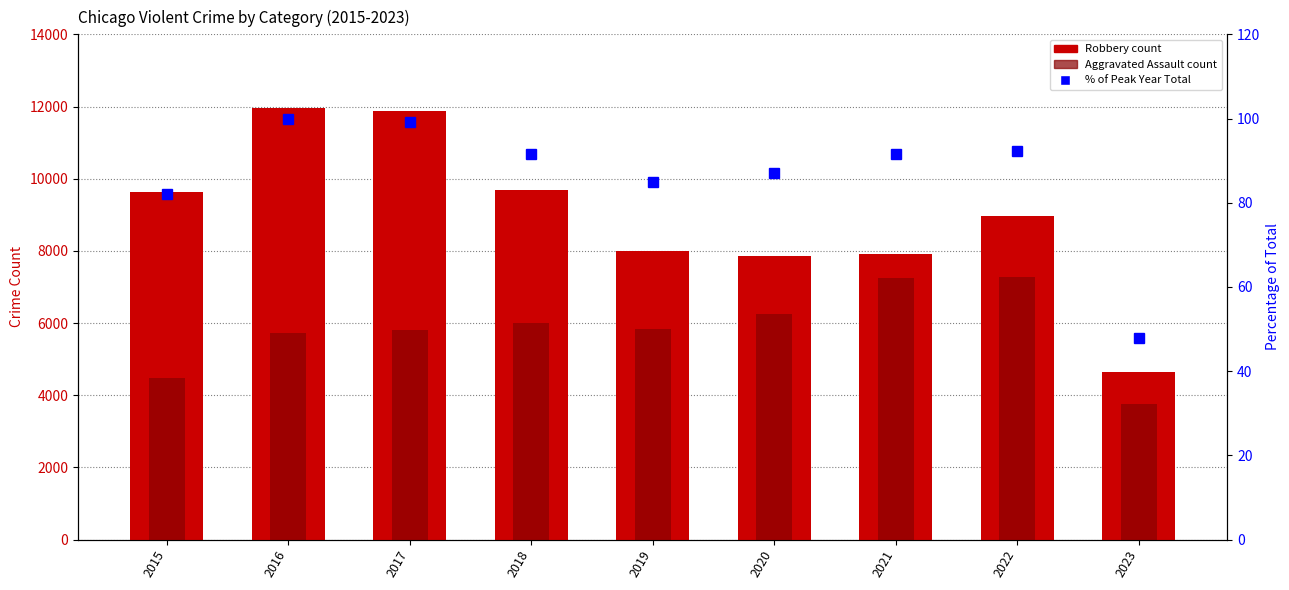

Between 2017 and 2018, which series saw the biggest shift?

Robbery